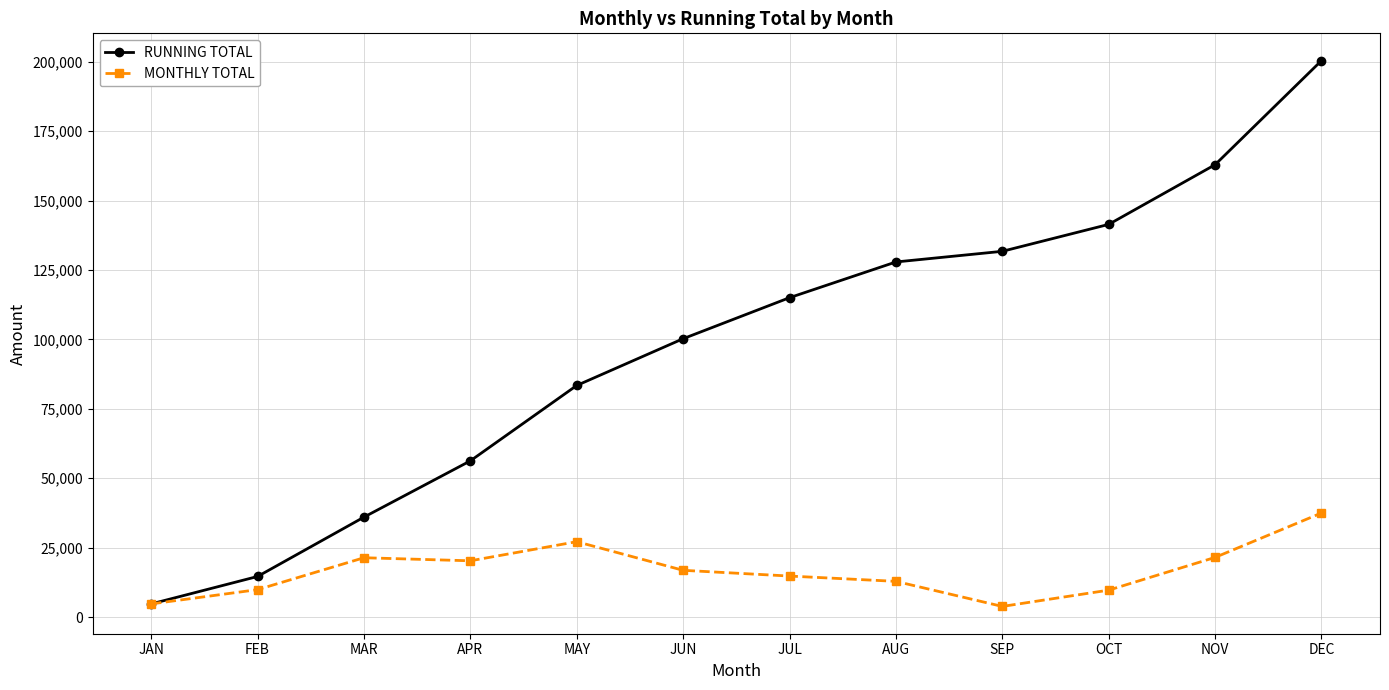

True or false: MONTHLY TOTAL has a value of 16844.0 at JUN.

True